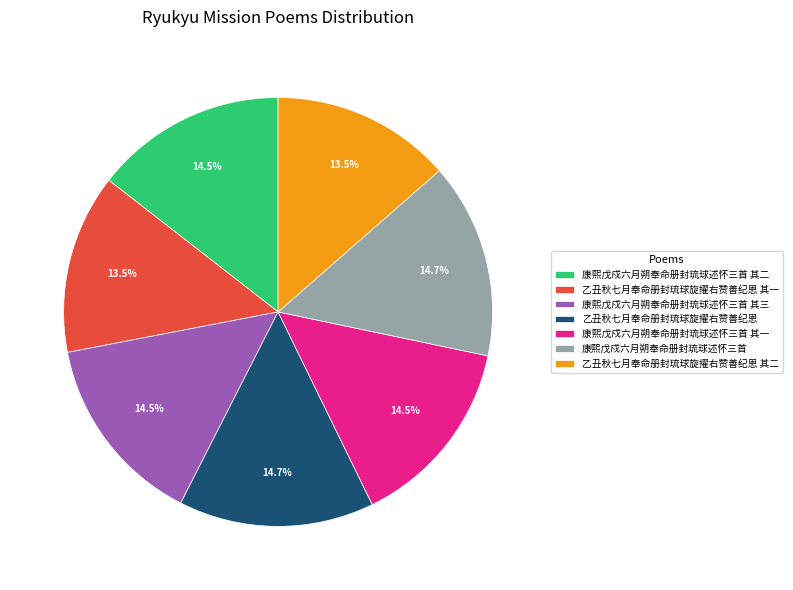

Is 乙丑秋七月奉命册封琉球旋擢右赞善纪恩 其一 the majority of the pie?

No